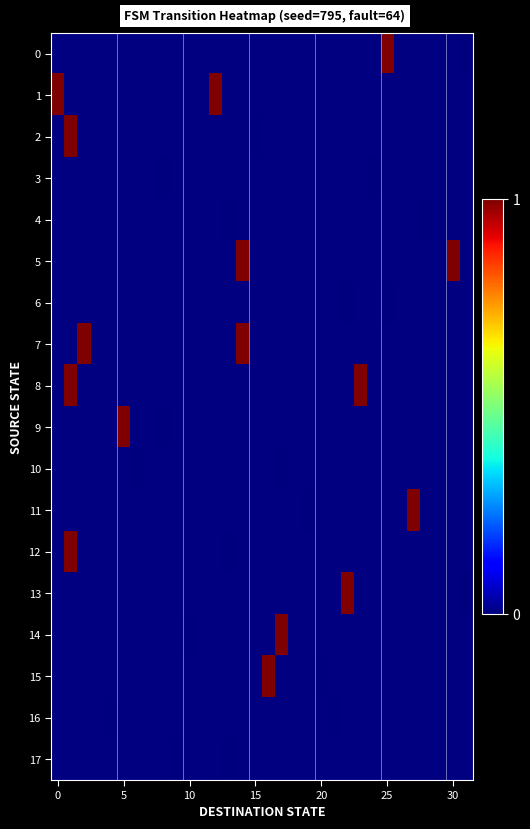

What is the maximum value shown in the chart?

1.0